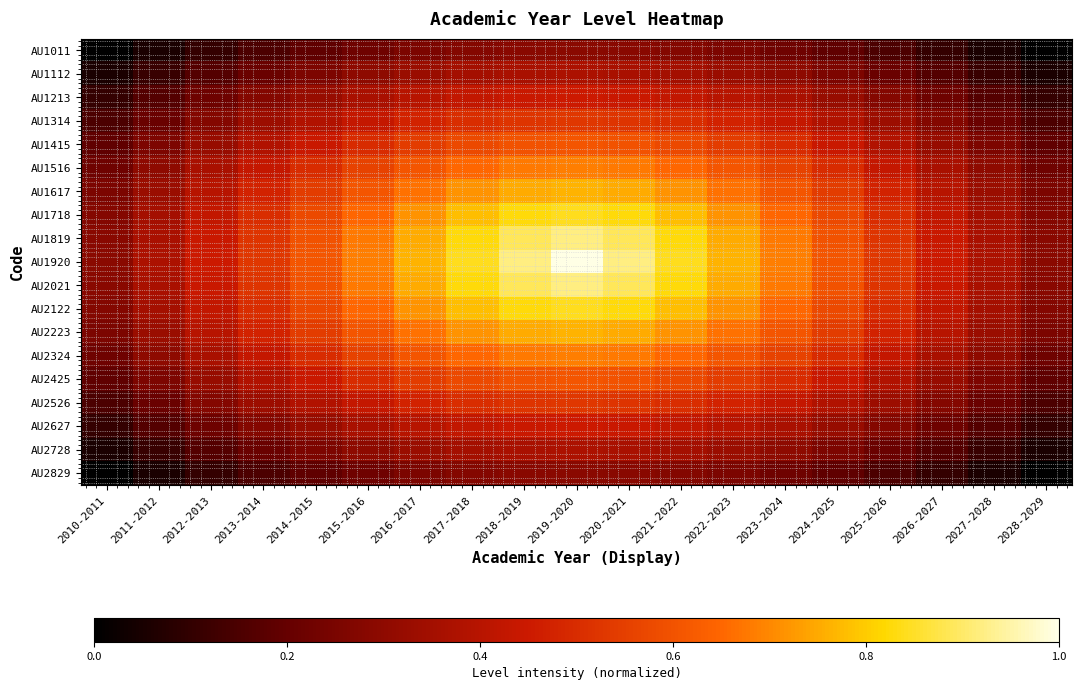

At 2019-2020, list the series in order from largest to smallest.

AU1920, AU1819, AU2021, AU1718, AU2122, AU1617, AU2223, AU1516, AU2324, AU1415, AU2425, AU1314, AU2526, AU1213, AU2627, AU1112, AU2728, AU1011, AU2829